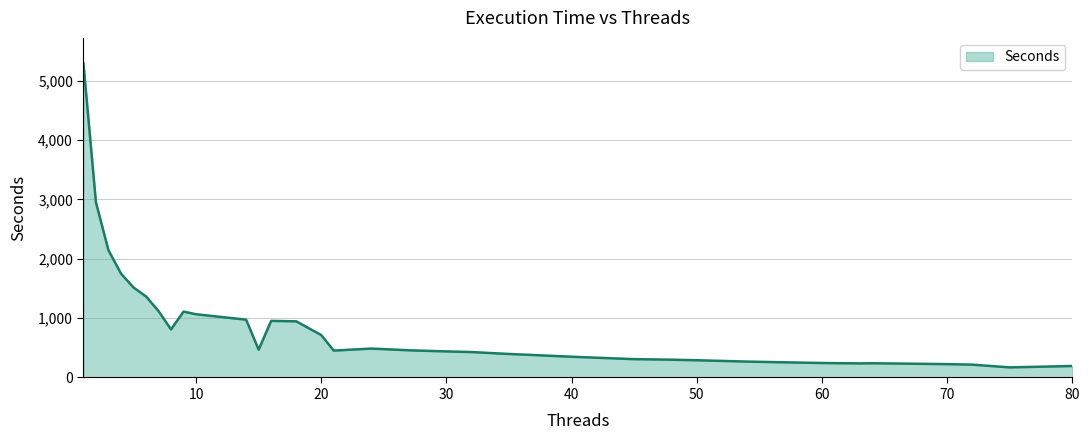

What is the difference between the maximum and minimum values?

5126.0